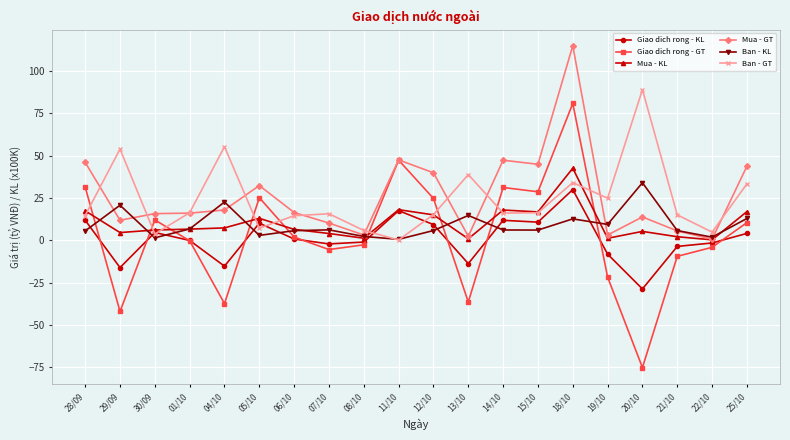

At how many categories does at least one series exceed 37?

11